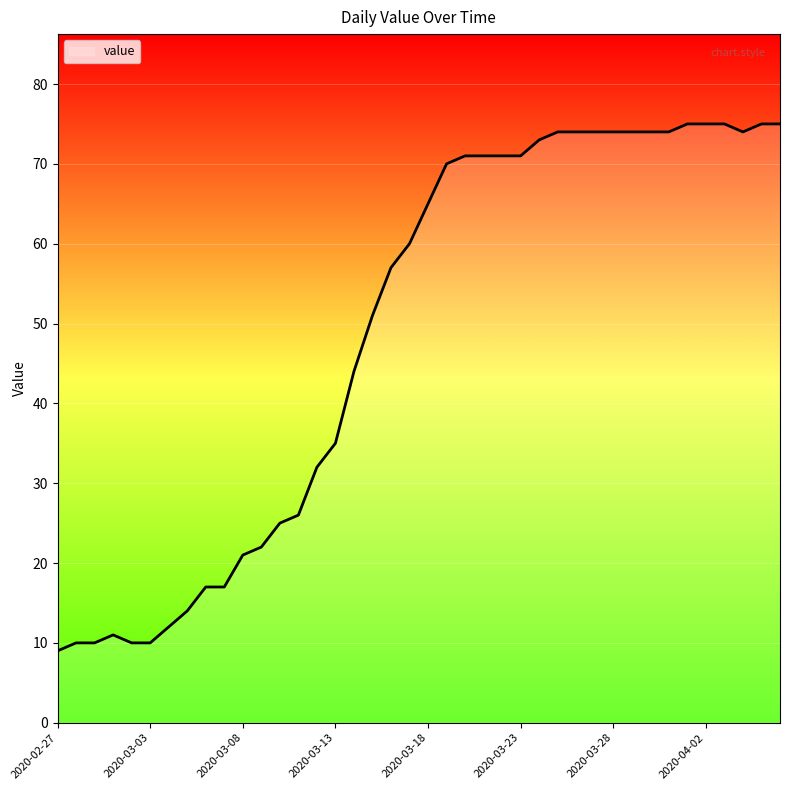

Reading right to left, extract all data points from this chart.

75	75	74	75	75	75	74	74	74	74	74	74	74	73	71	71	71	71	70	65	60	57	51	44	35	32	26	25	22	21	17	17	14	12	10	10	11	10	10	9